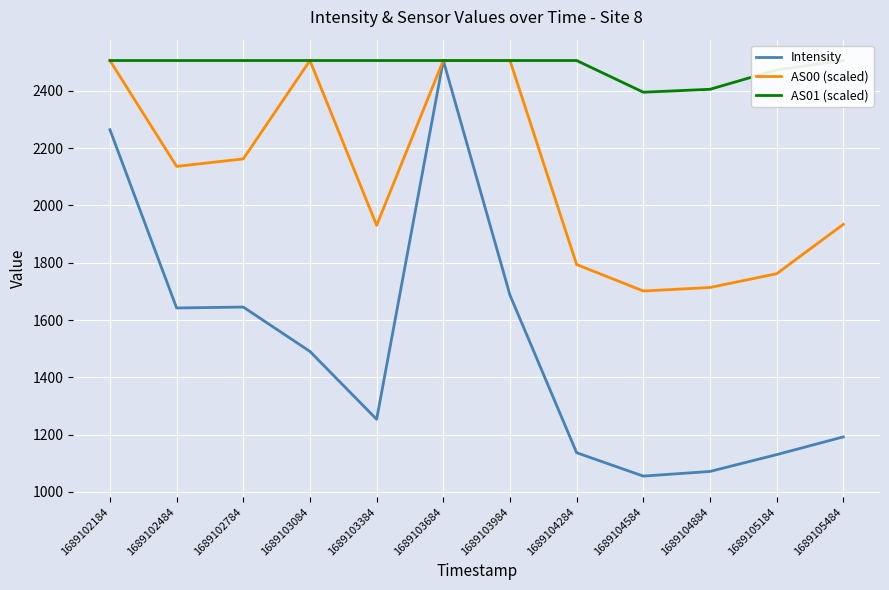

Between 1689103384 and 1689103084, which is larger?

1689103084